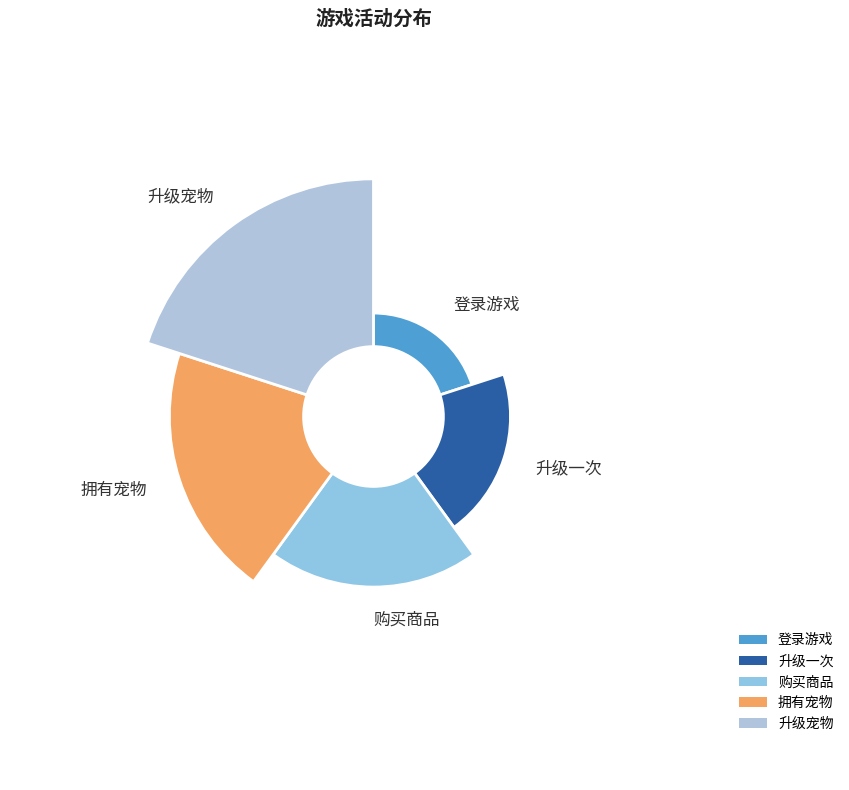

How many slices are in this pie chart?

5